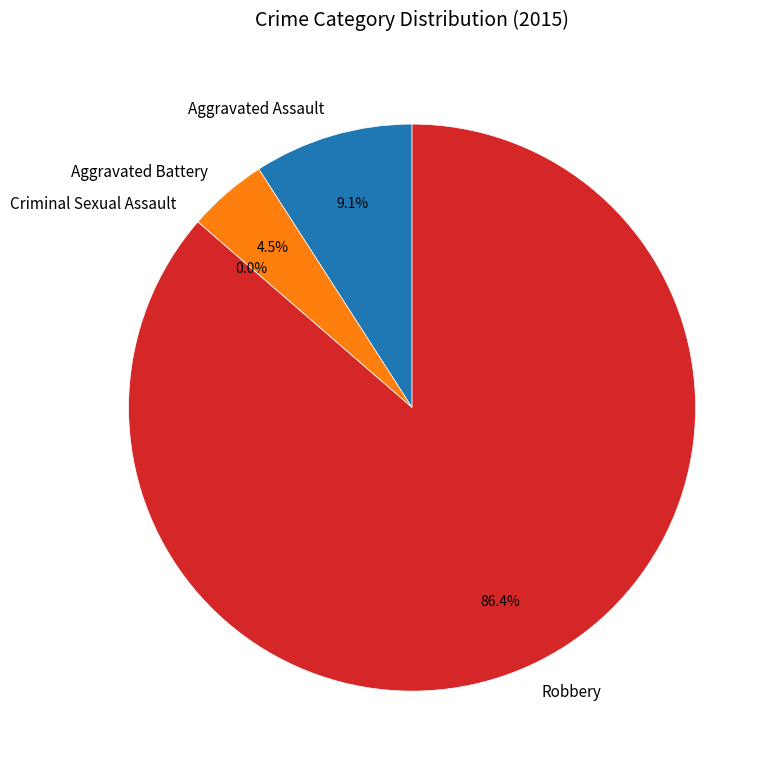

Which category has the biggest portion of the pie?

Robbery